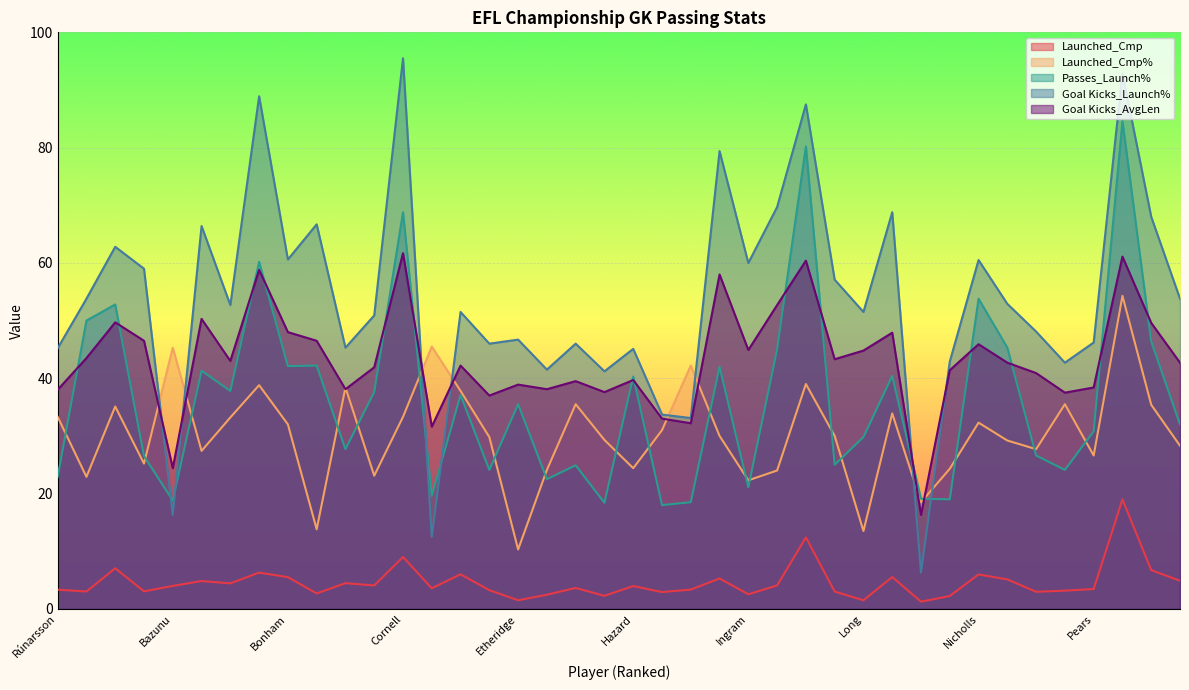

True or false: Goal Kicks_Launch% has a value of 45.2 at Rúnarsson.

True